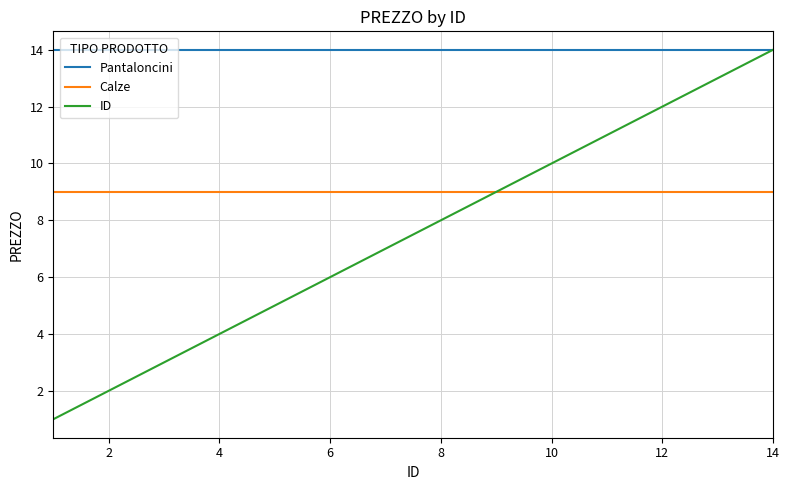

Reading left to right, what are all the values shown in this chart?

Pantaloncini: 14	14	14	14	14	14	14	14	14	14	14	14	14	14
Calze: 9	9	9	9	9	9	9	9	9	9	9	9	9	9
ID: 1	2	3	4	5	6	7	8	9	10	11	12	13	14